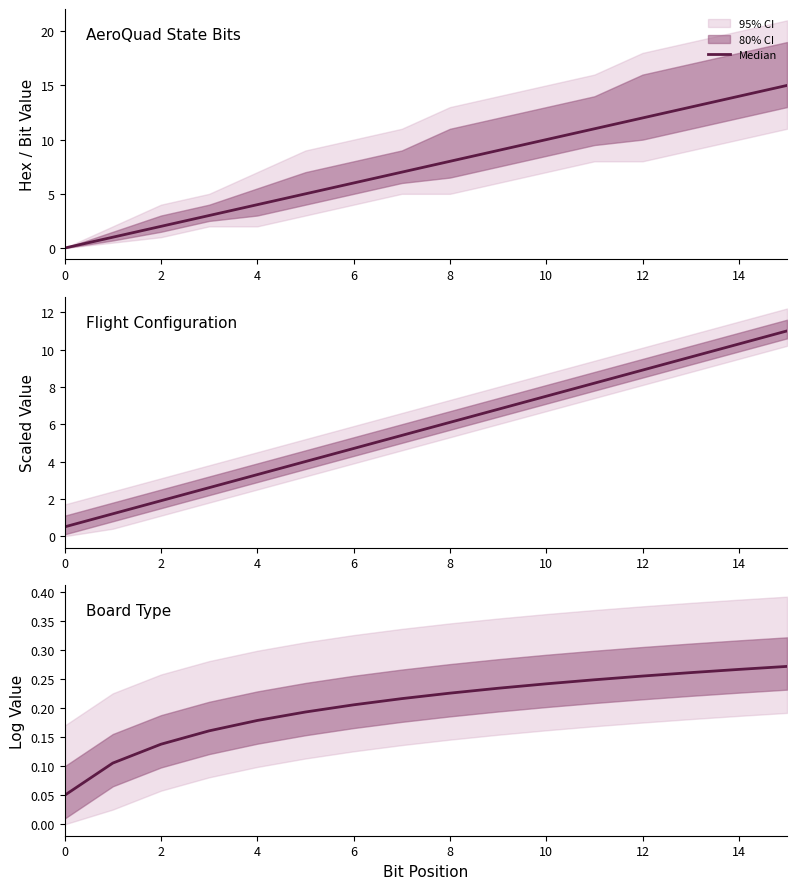

Does the chart display data point markers on the line(s)?

No